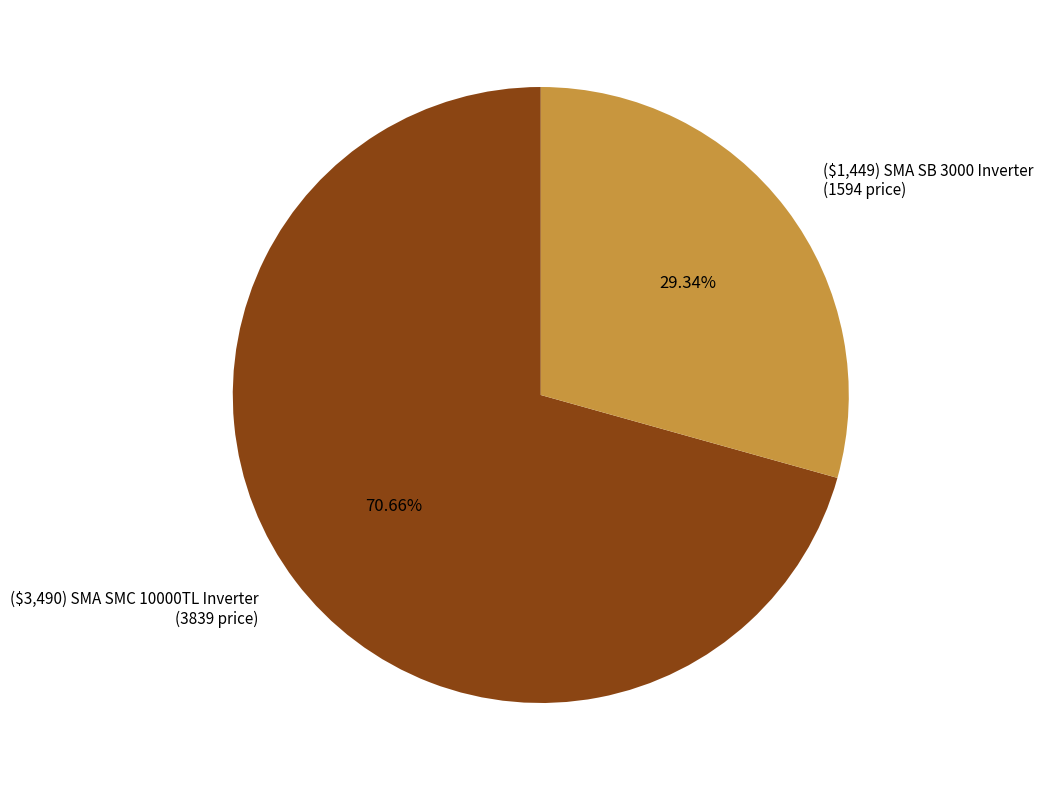

To the nearest percent, what portion does ($1,449) SMA SB 3000 Inverter represent?

29%